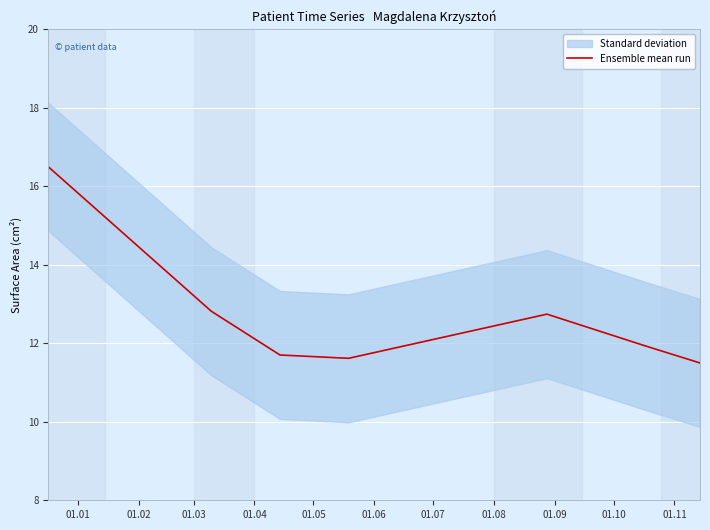

How many lines are shown in the chart?

1